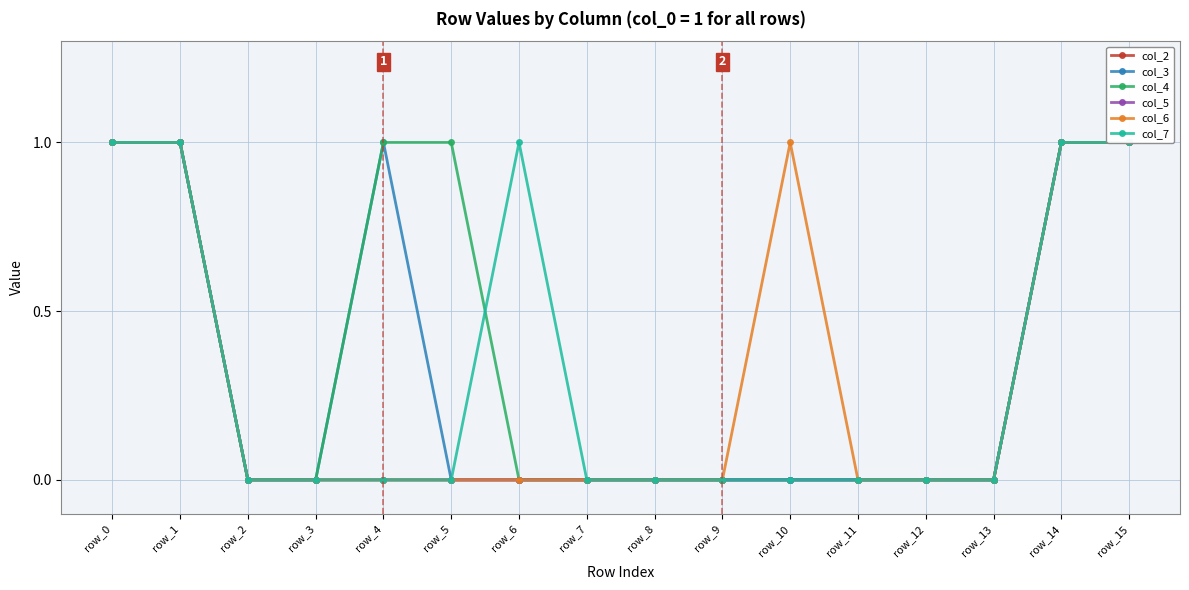

Which series has the widest spread of values?

col_2